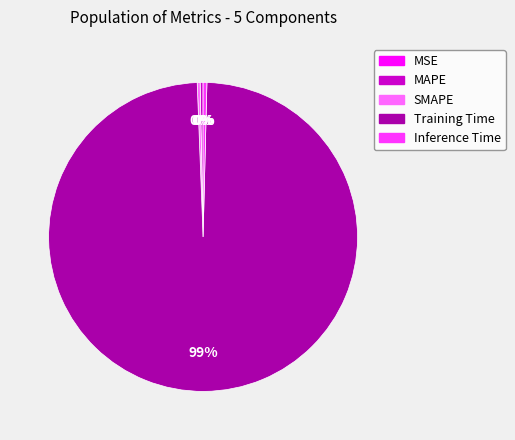

Do SMAPE and Training Time together represent more than half of the pie?

Yes